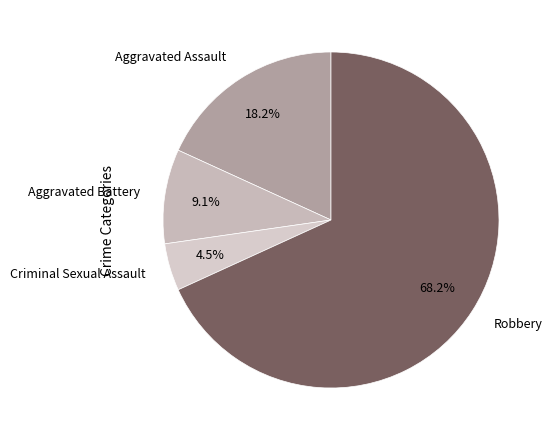

Approximately how many times larger is the value at Aggravated Battery compared to Aggravated Assault?

0.5